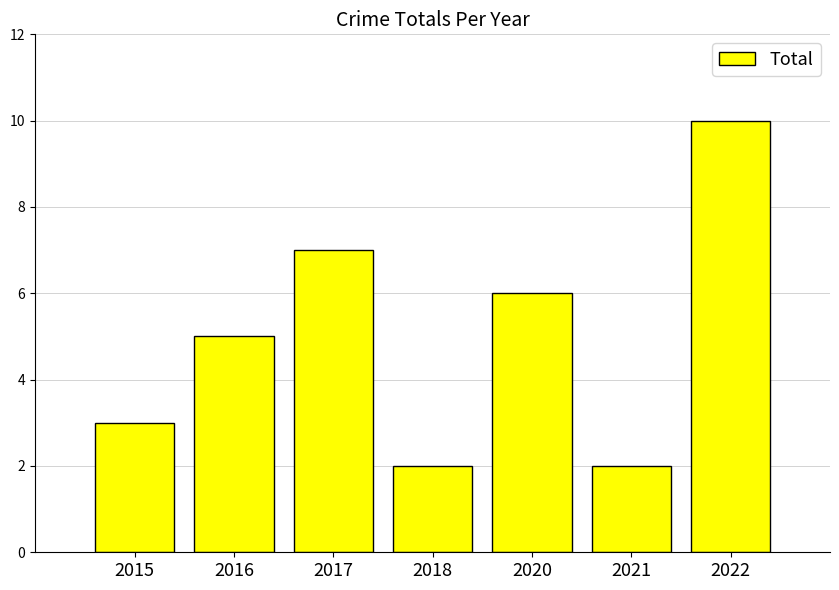

What is the difference between the maximum and minimum values?

8